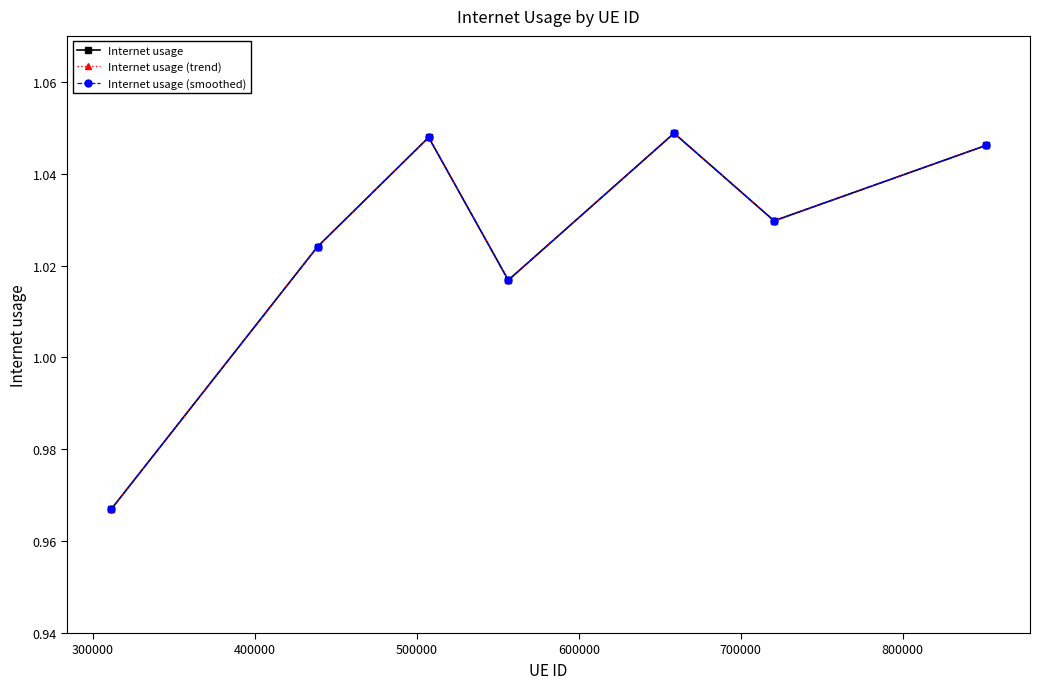

Does the chart have visible grid lines?

No